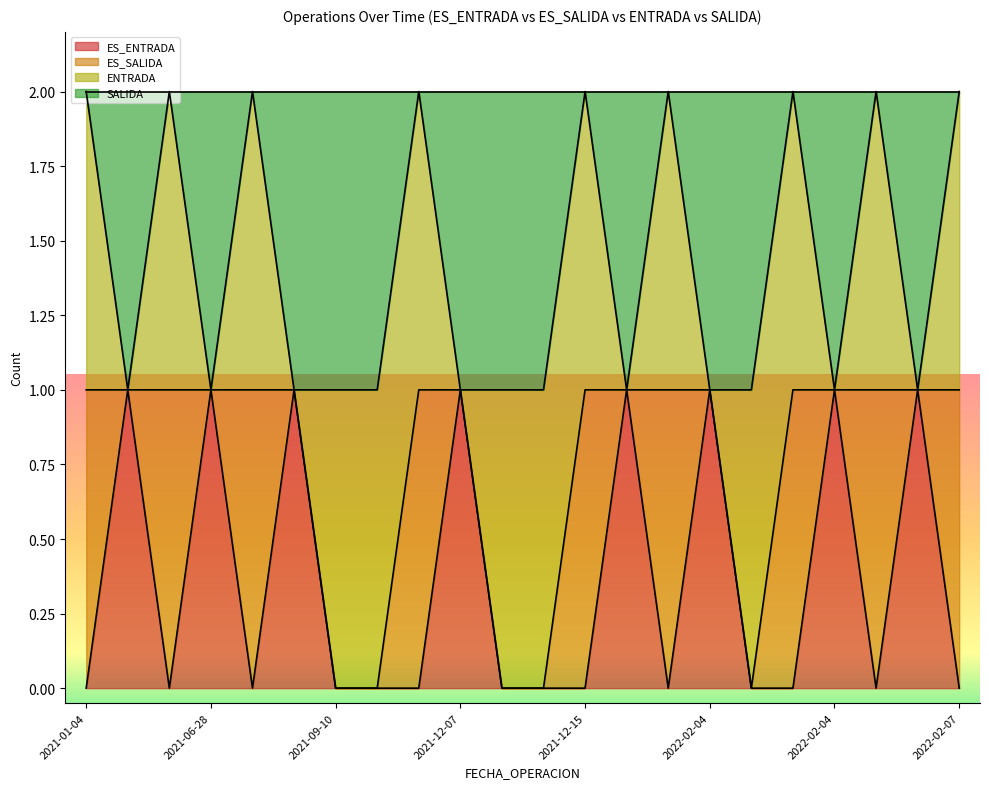

What are all the series names shown in the legend?

ES_ENTRADA, ES_SALIDA, ENTRADA, SALIDA